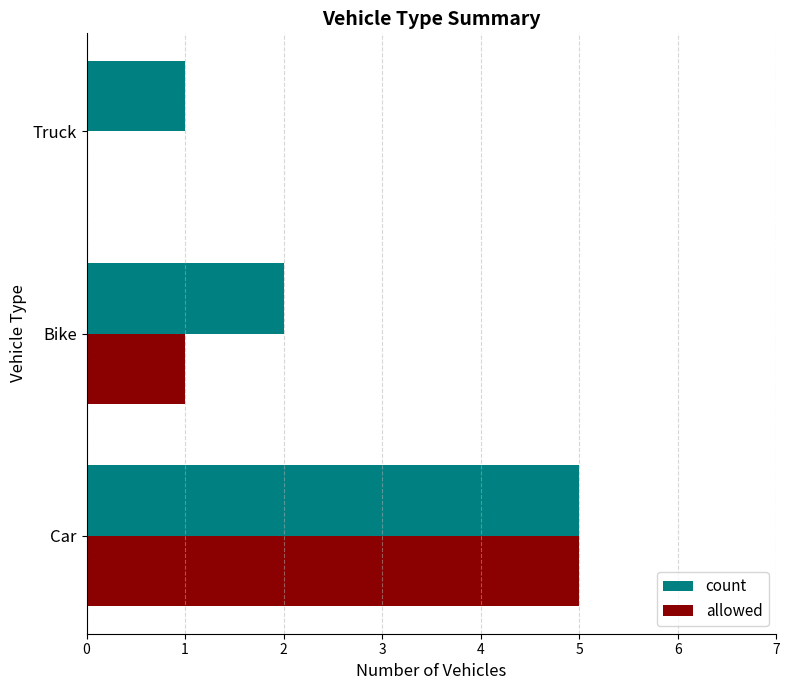

Count the allowed values in the range 0 to 5.

3